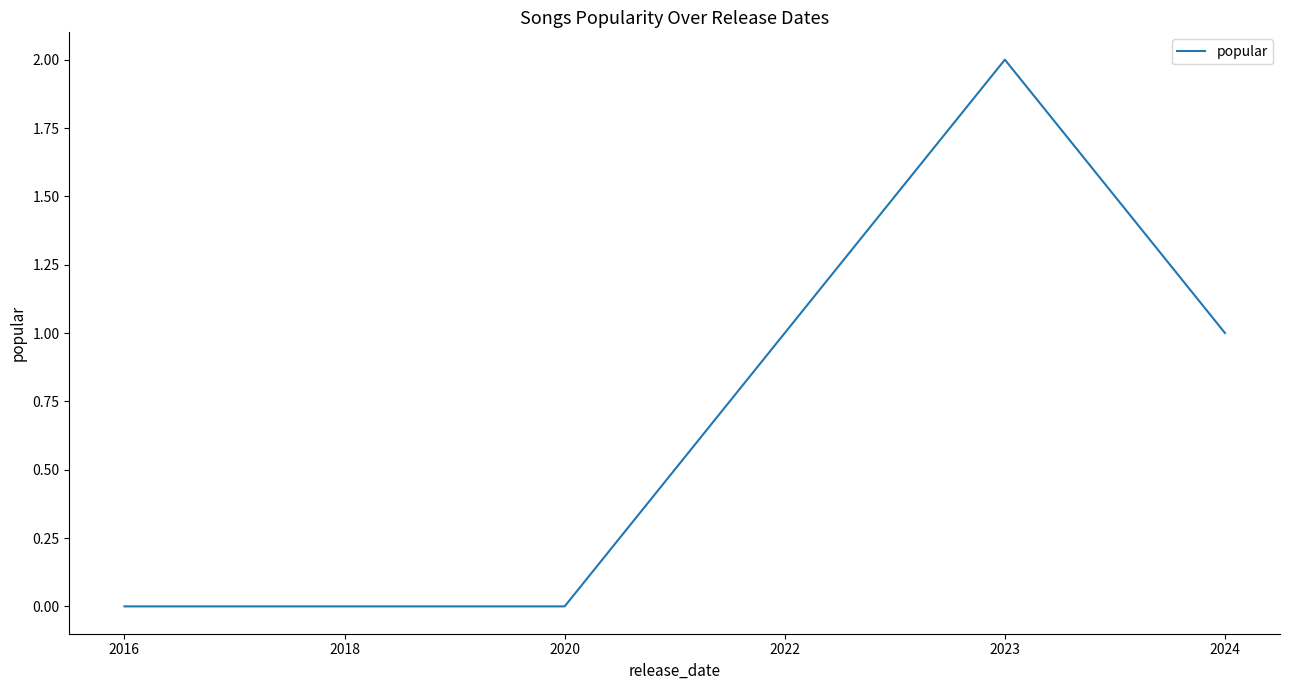

At which category does the chart reach its peak across all series?

2023